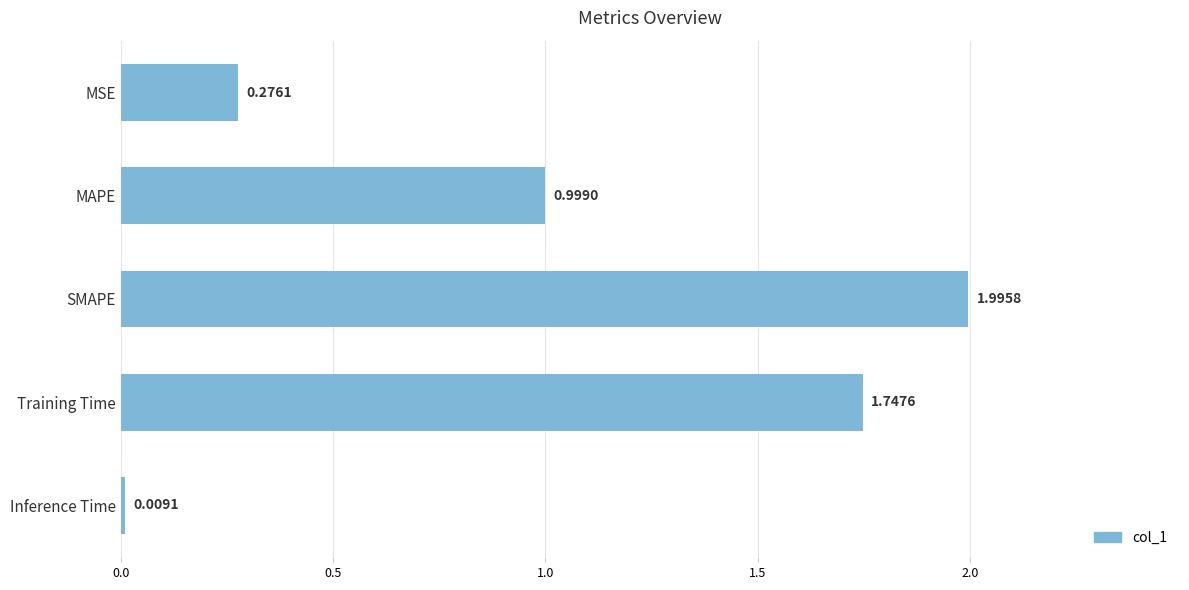

What is the average value?

1.0